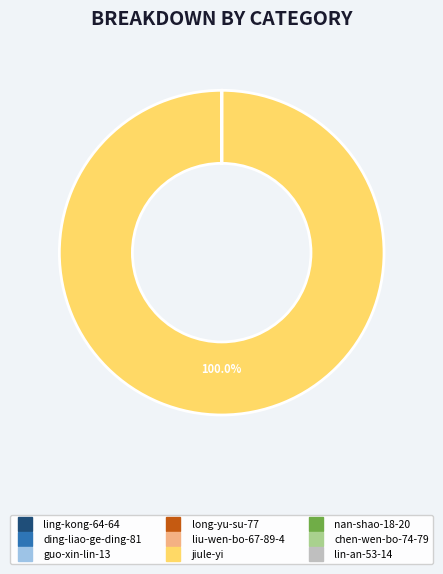

What is the majority slice?

jiule-yi